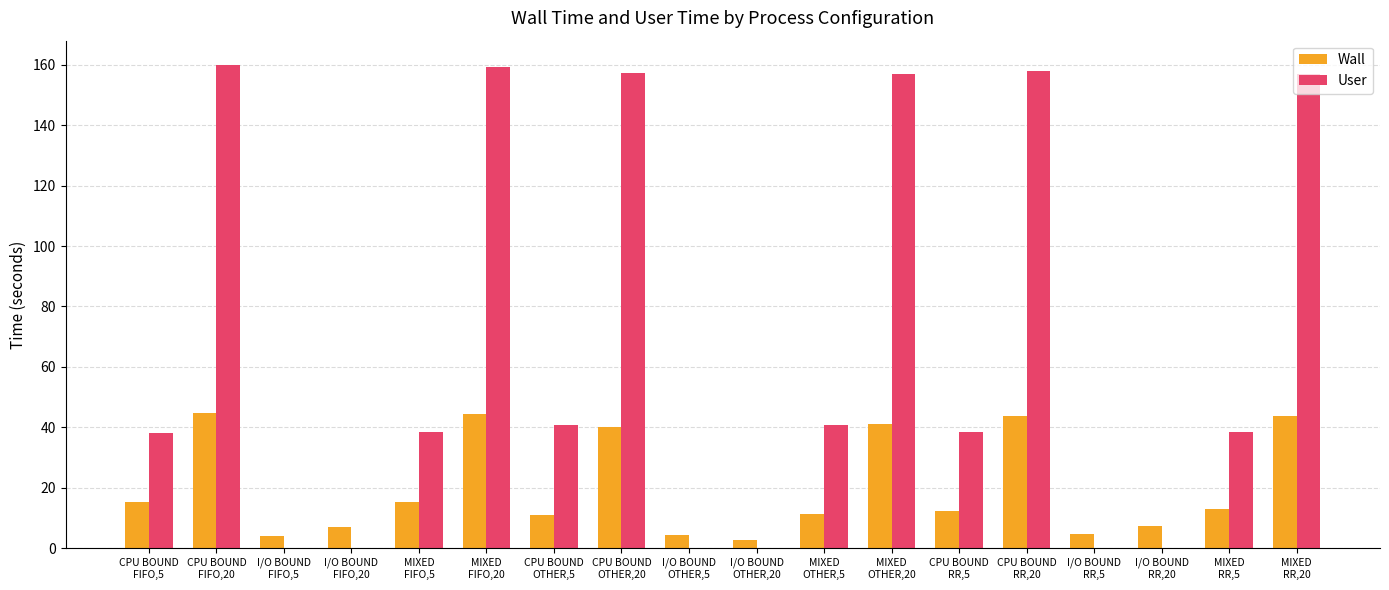

What is the average value of the Wall series?

20.4